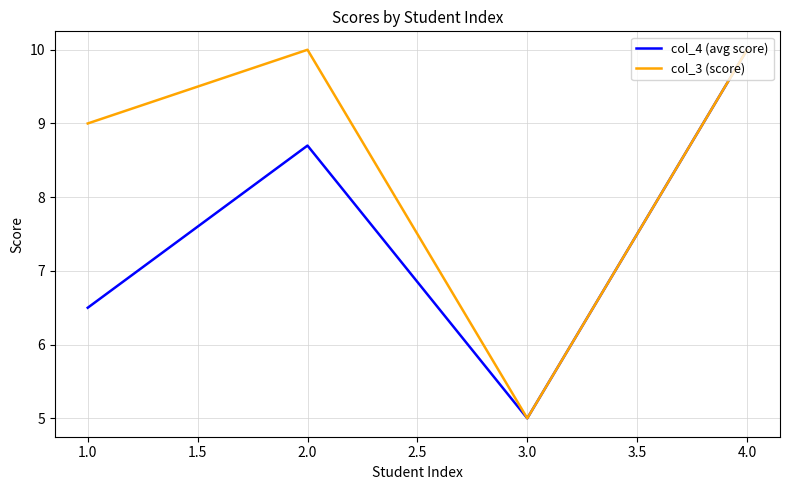

Is it true that col_4 (avg score) equals 8.7 at 2.0?

True